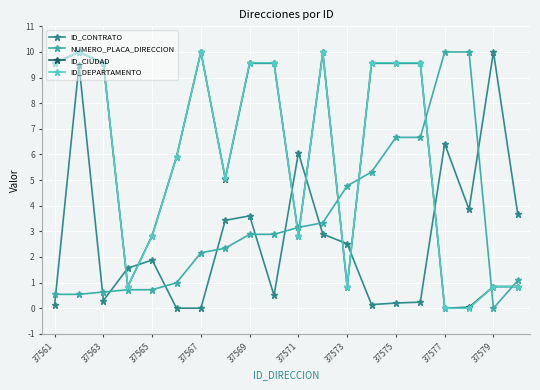

What is the value of the NUMERO_PLACA_DIRECCION point at the 20th from the left?

1.1